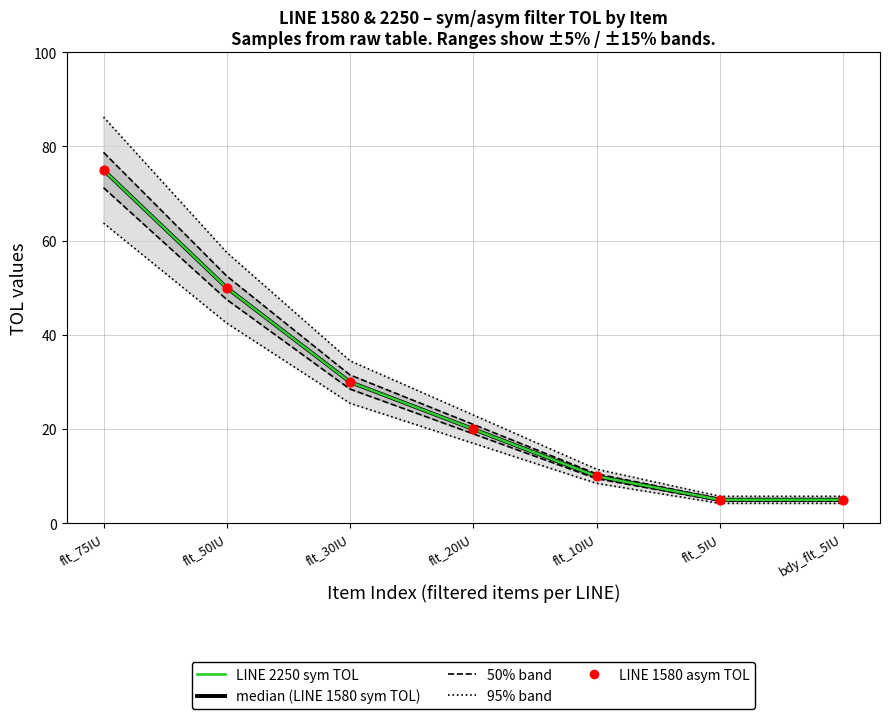

Is the value of 95% CI at flt_10IU greater than the value of LINE 1580 asym TOL at flt_30IU?

No